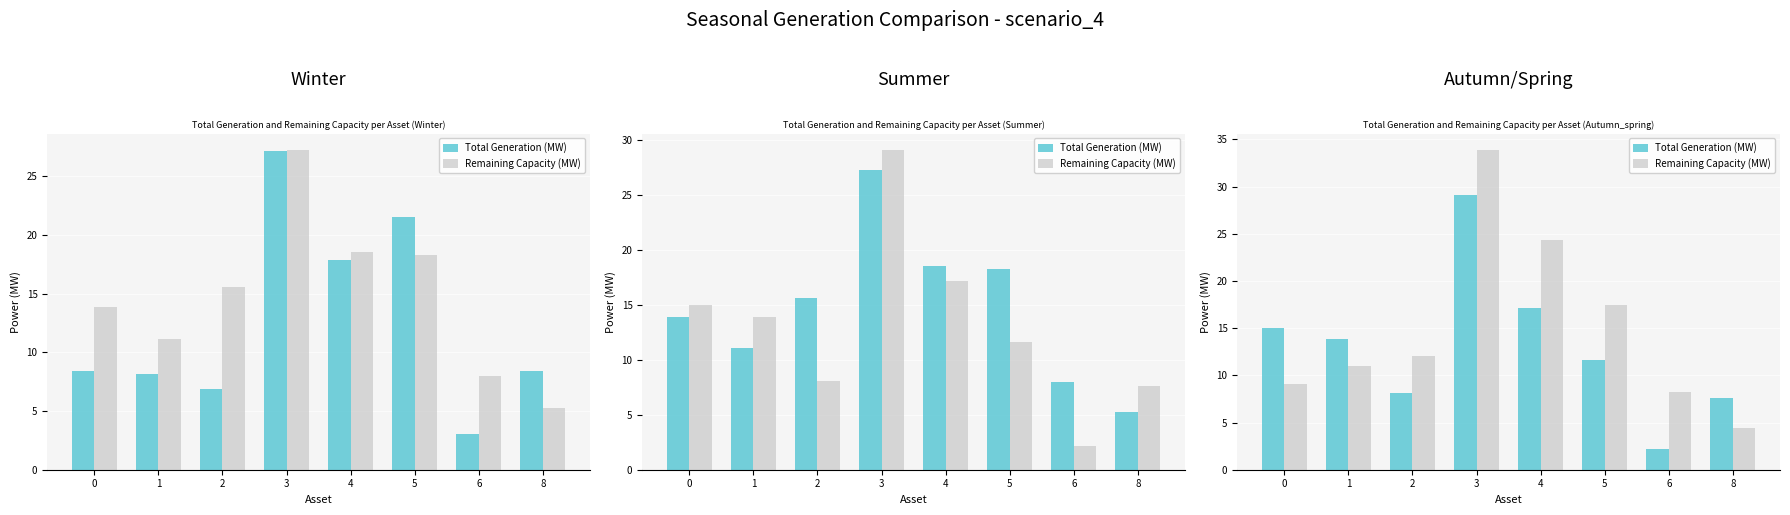

Count the number of categories in the chart.

8